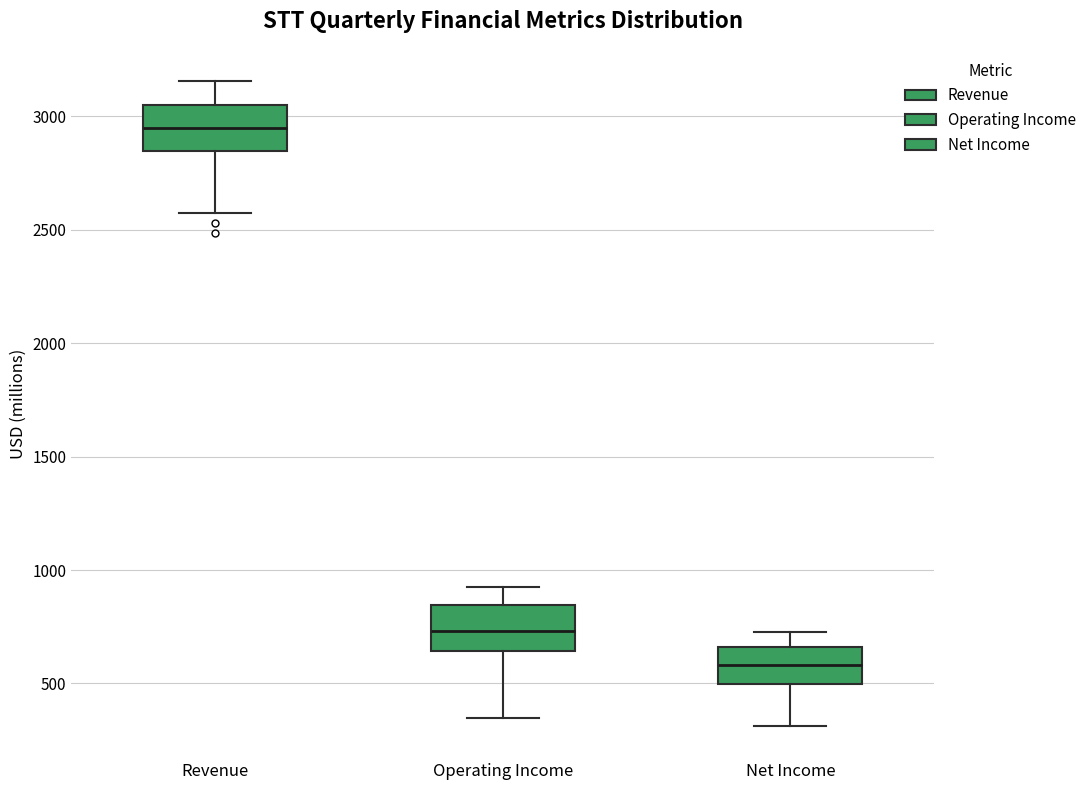

Reading left to right, read every box against the y-axis: the position of its median line, the range the box covers, and the ends of its whiskers. The values are not printed on the chart, so give them approximately, as read against the axis.

Revenue: median 2950, box 2850 to 3050, whiskers 2550 to 3150
Operating Income: median 750, box 650 to 850, whiskers 350 to 900
Net Income: median 600, box 500 to 650, whiskers 300 to 750